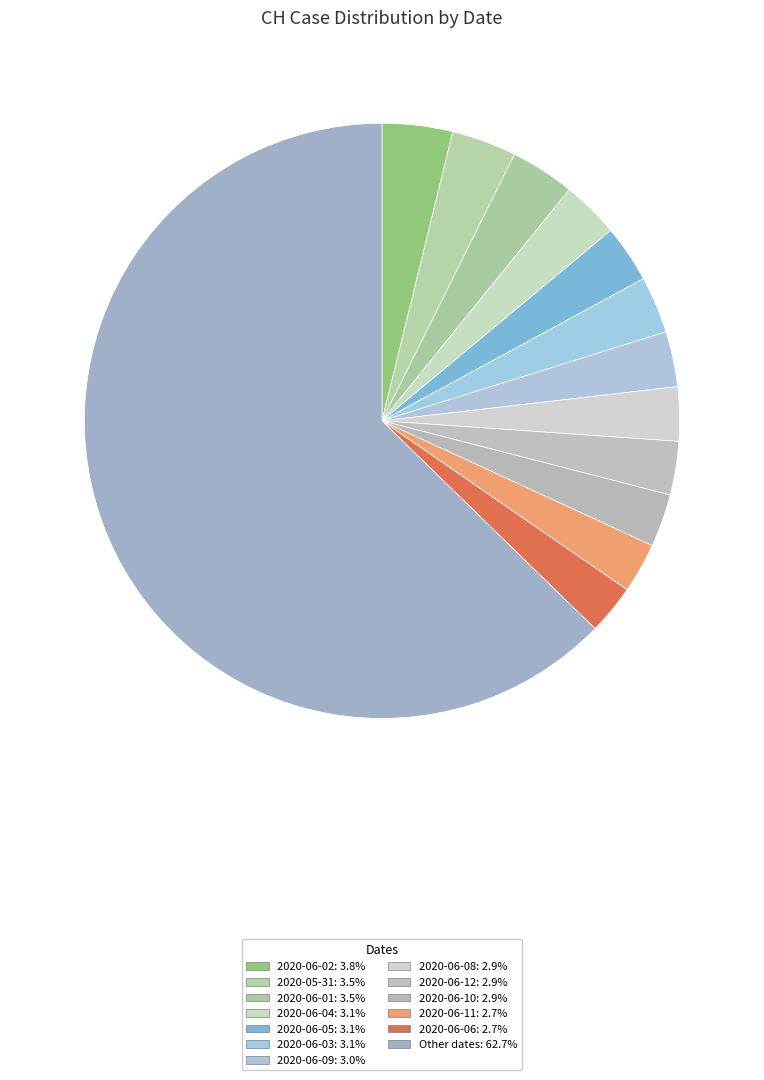

How many segments does this pie chart have?

13